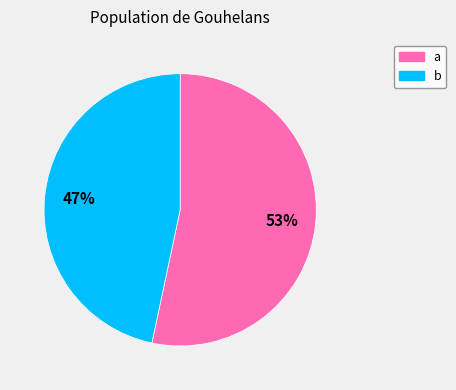

To the nearest percent, what is the combined percentage of b and a?

100%